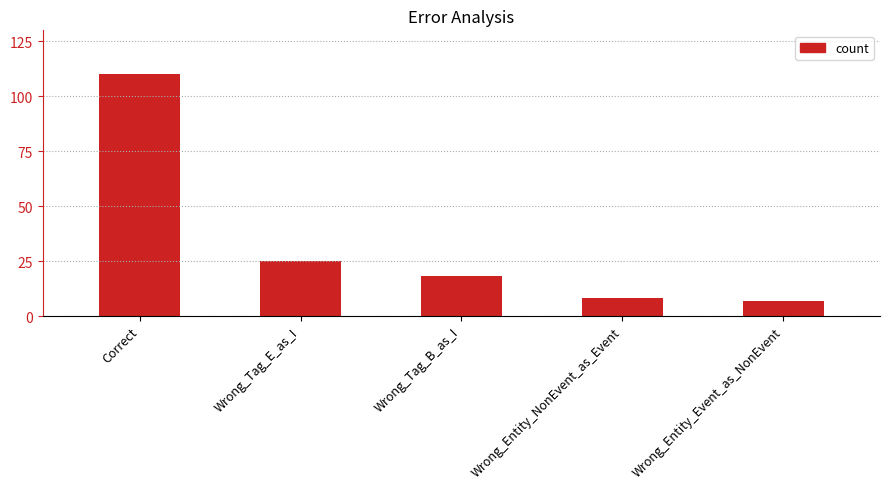

Reading left to right, extract all data points from this chart.

110	25	18	8	7